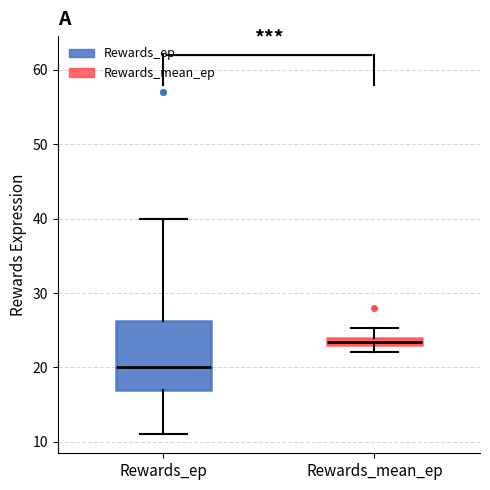

Which box's median line is the lowest?

Rewards_ep